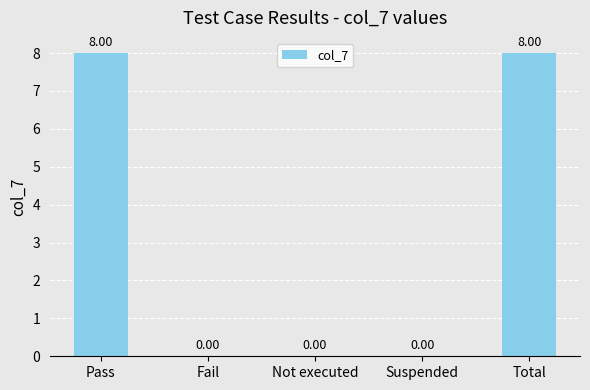

Which has a higher value, Fail or Total?

Total